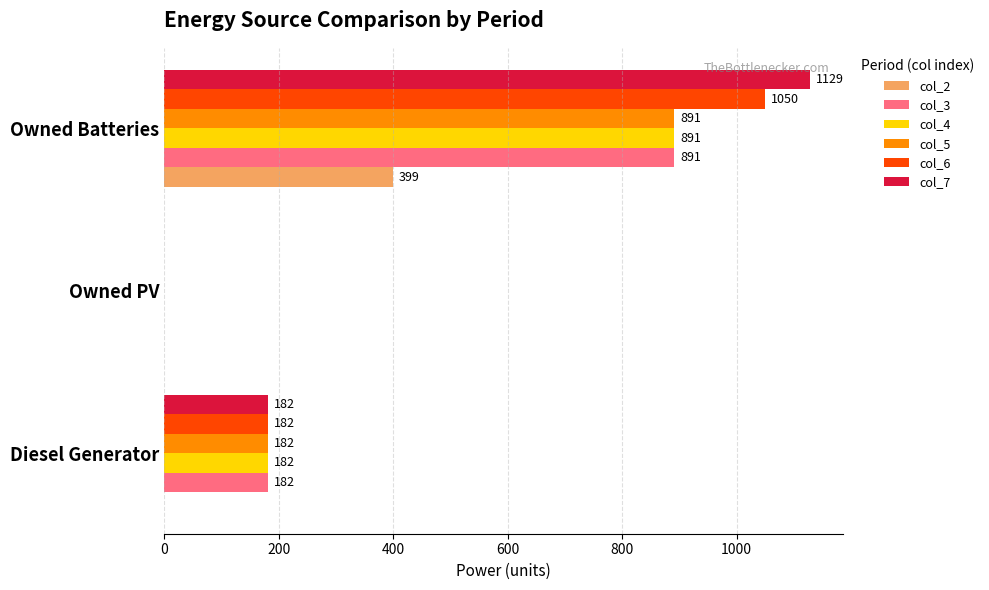

True or false: col_2 has a value of 399 at Owned Batteries.

True